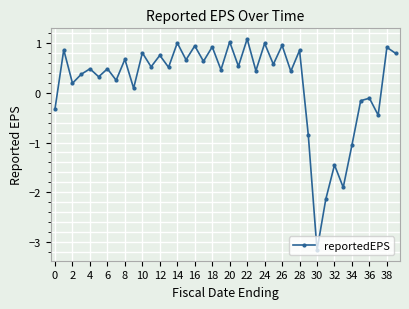

What is the smallest value displayed?

-3.2